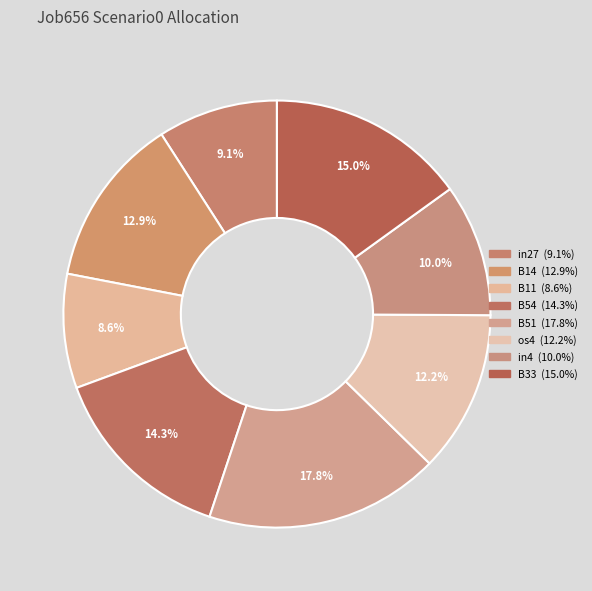

How many slices are in this pie chart?

8